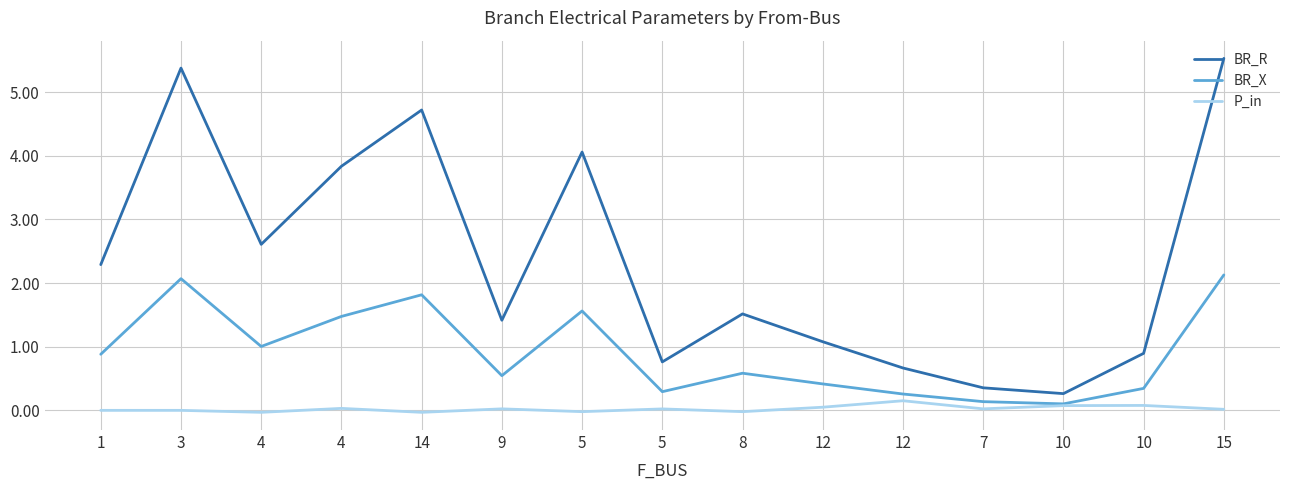

True or false: BR_R and P_in cross at least once.

False